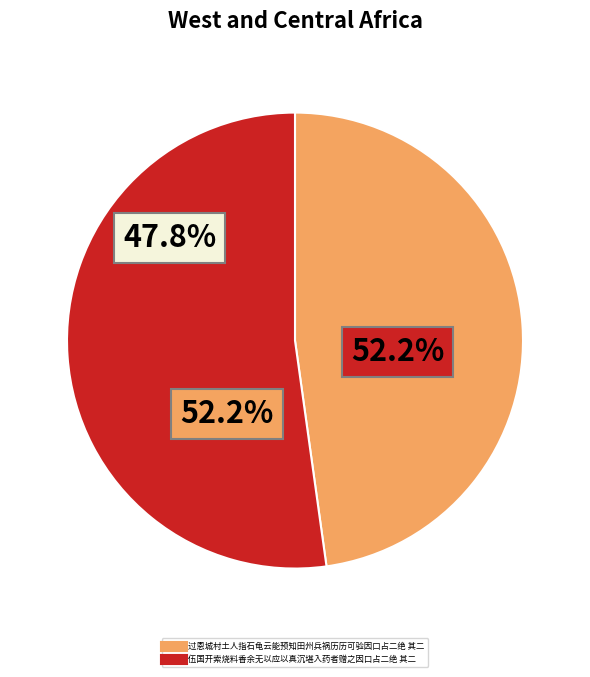

To the nearest percent, what is the combined percentage of 伍国开索烧料香余无以应以真沉堪入药者赠之因口占二绝 其二 and 过恩城村土人指石龟云能预知田州兵祸历历可验因口占二绝 其二?

100%